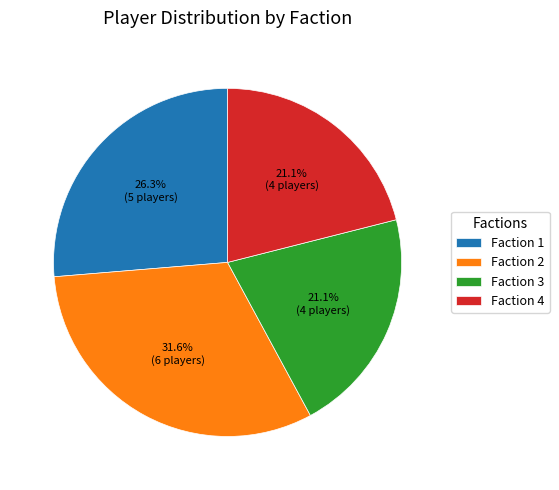

To the nearest percent, what is the combined percentage of Faction 1 and Faction 4?

47%